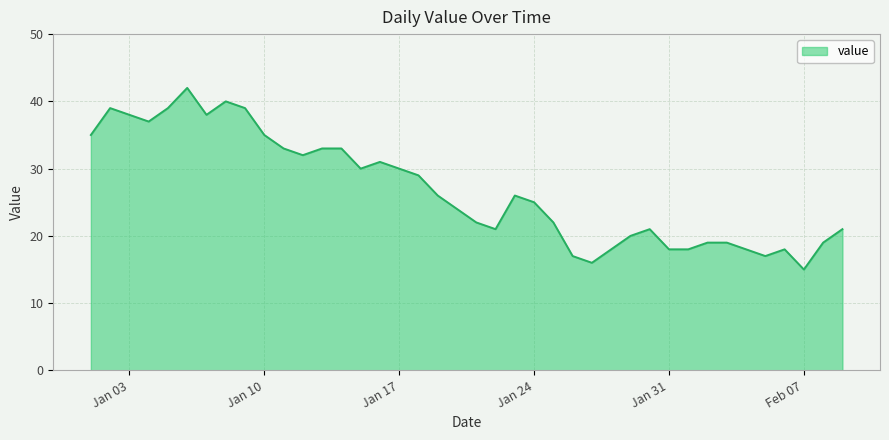

What is the difference between the maximum and minimum values?

27